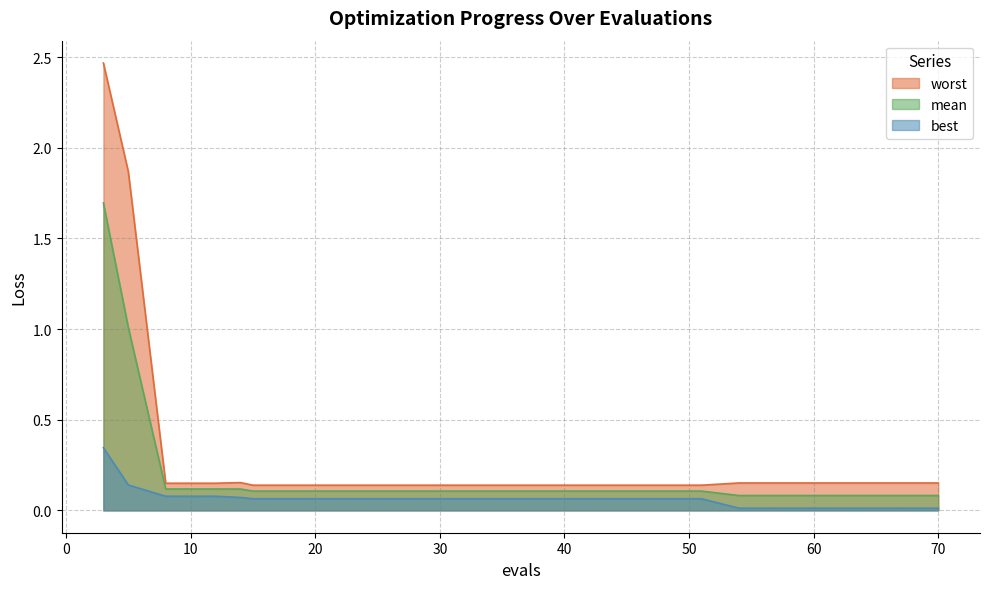

Reading left to right, list all the values displayed in this chart.

mean: 1.7	1.0	0.1	0.1	0.1	0.1	0.1	0.1	0.1	0.1	0.1	0.1	0.1	0.1	0.1	0.1	0.1	0.1	0.1	0.1
best: 0.3	0.1	0.1	0.1	0.1	0.1	0.1	0.1	0.1	0.1	0.1	0.1	0.1	0.1	0.1	0.0	0.0	0.0	0.0	0.0
worst: 2.5	1.9	0.1	0.1	0.2	0.1	0.1	0.1	0.1	0.1	0.1	0.1	0.1	0.1	0.1	0.2	0.2	0.2	0.2	0.2